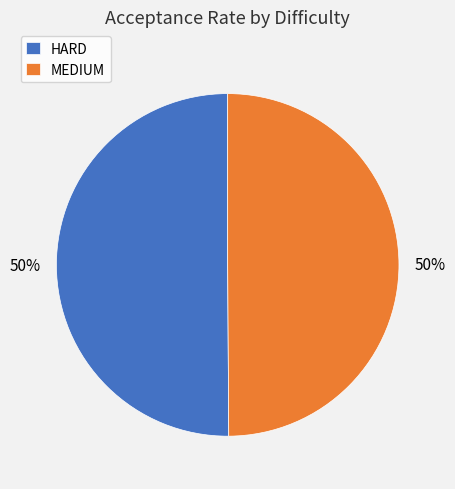

To the nearest percent, what percentage of the pie is HARD?

50%